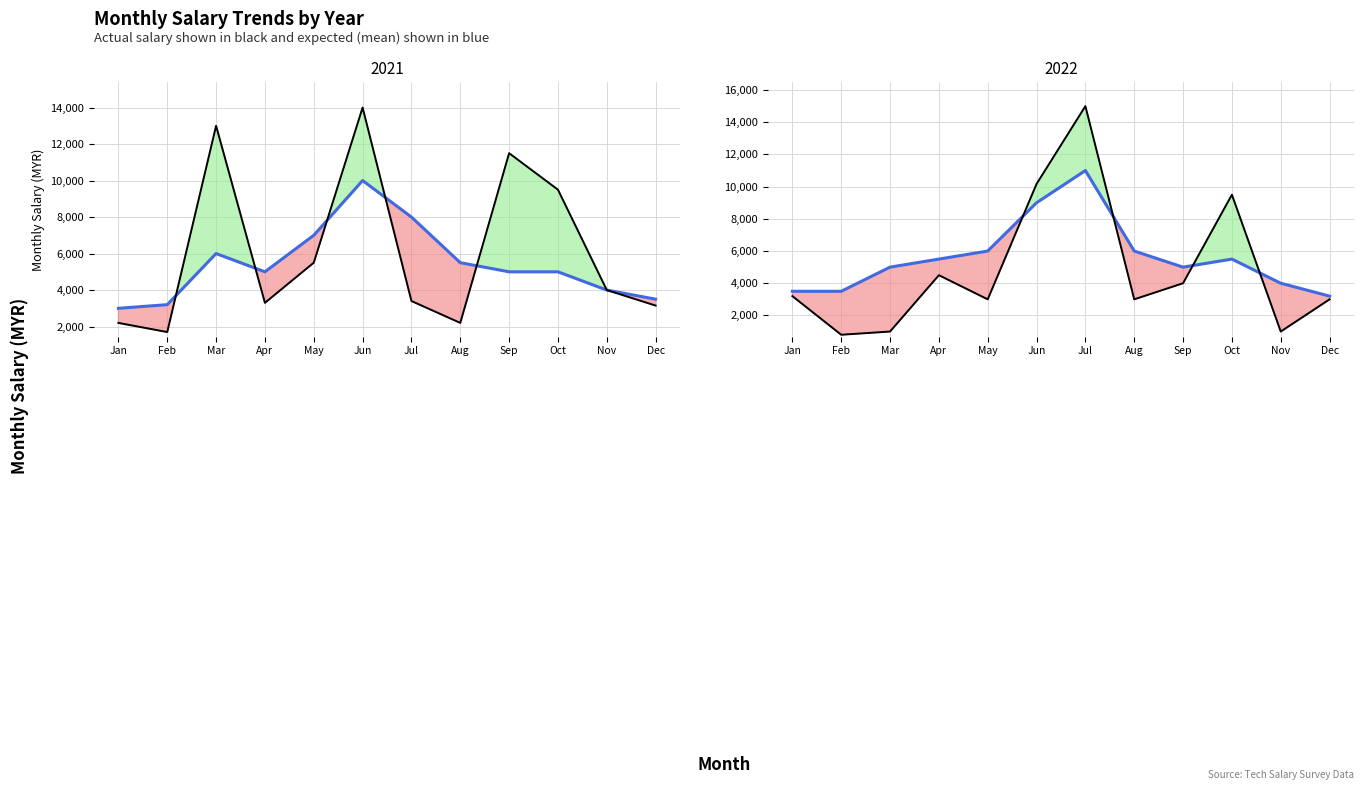

Between which two adjacent categories do Actual salary and Expected salary first intersect?

May and Jun